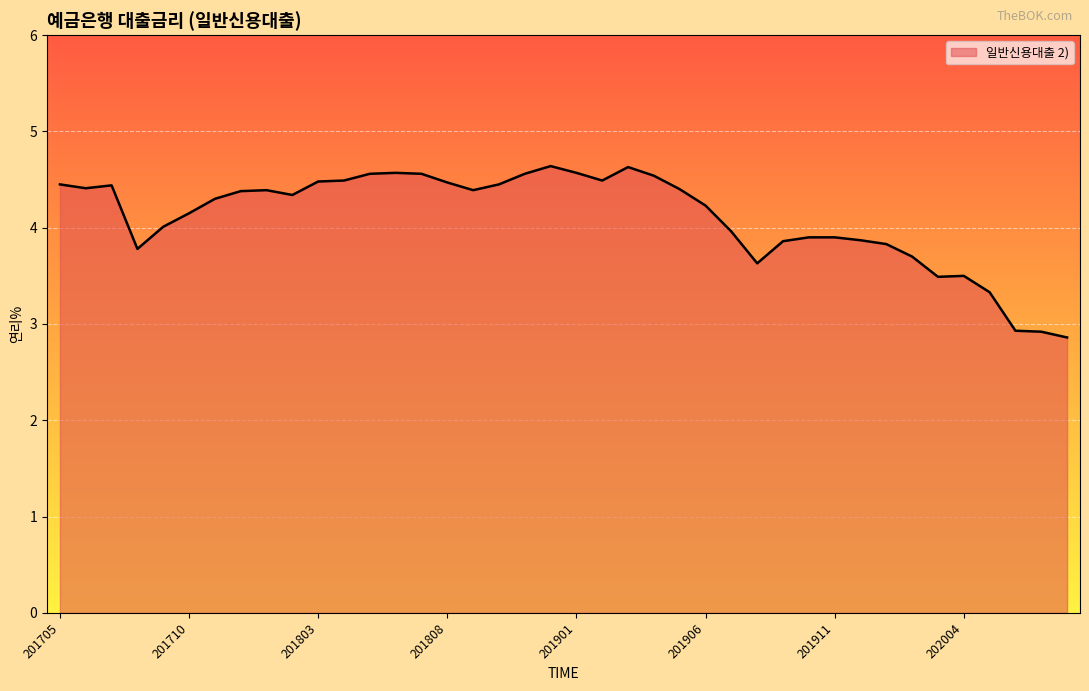

How many lines are shown in the chart?

1